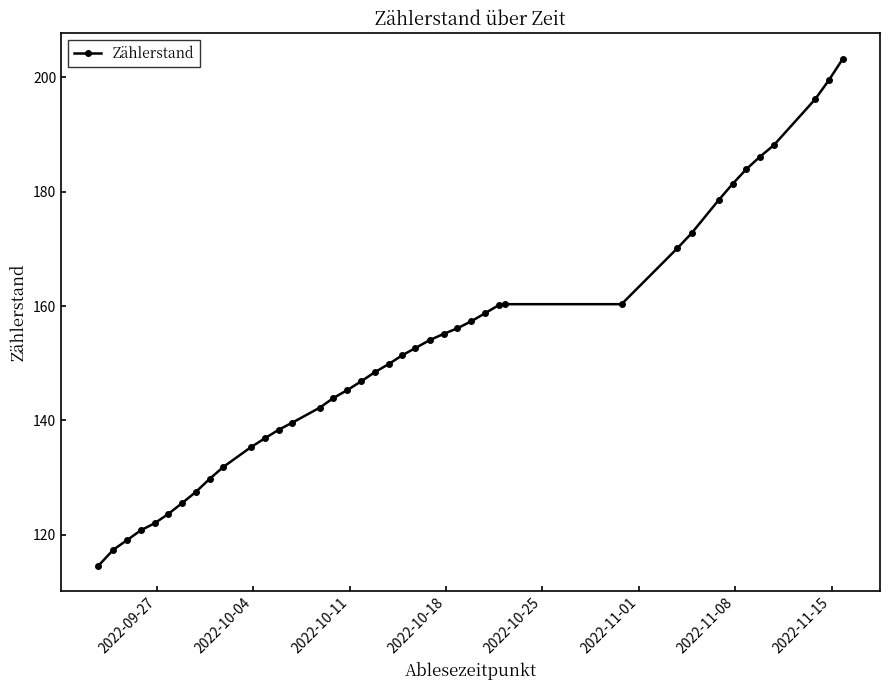

What is the sum of all values?

6085.1